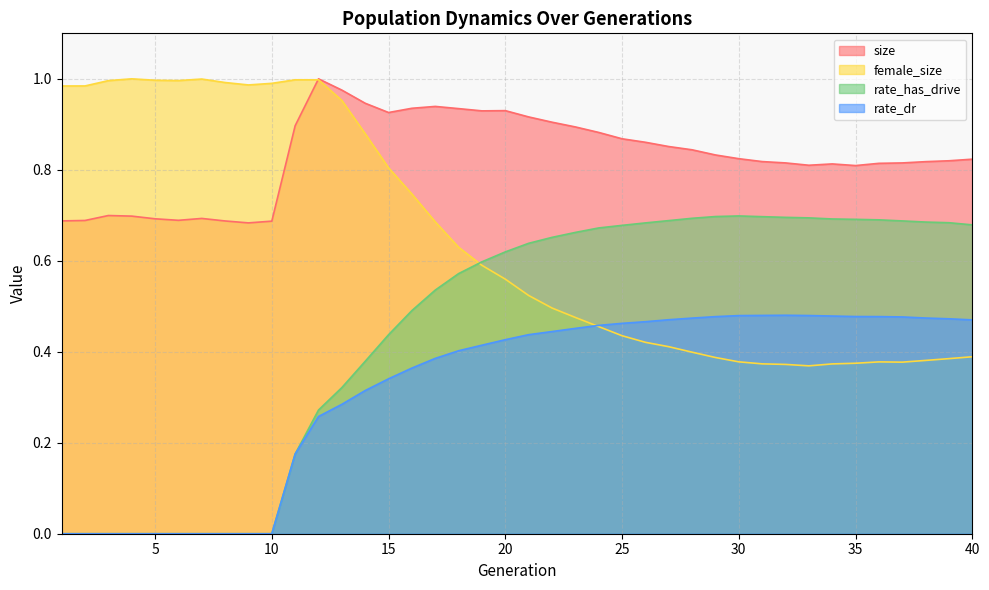

True or false: size has a value of 1.0 at 13.

True